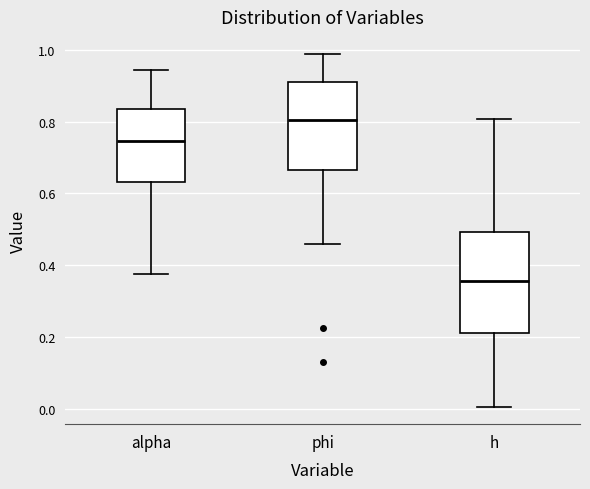

Reading left to right, transcribe this box plot: for each box, give where its median line is, the range the box spans, and where its two whiskers end, as read against the y-axis. The values are not printed on the chart, so give them approximately, as read against the axis.

alpha: median 0.74, box 0.64 to 0.84, whiskers 0.38 to 0.94
phi: median 0.80, box 0.66 to 0.92, whiskers 0.46 to 0.98
h: median 0.36, box 0.22 to 0.50, whiskers 0.00 to 0.80